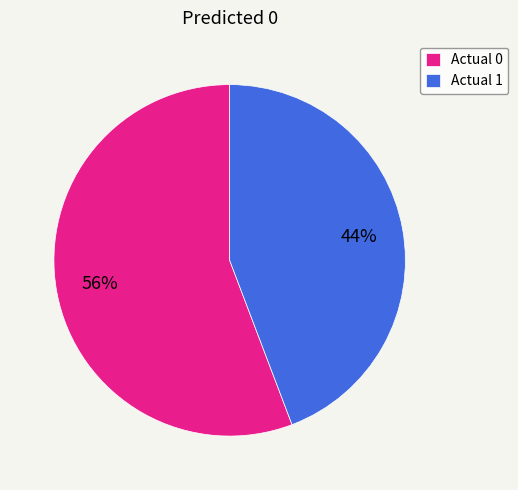

To the nearest percent, what percentage of the pie is Actual 0?

56%